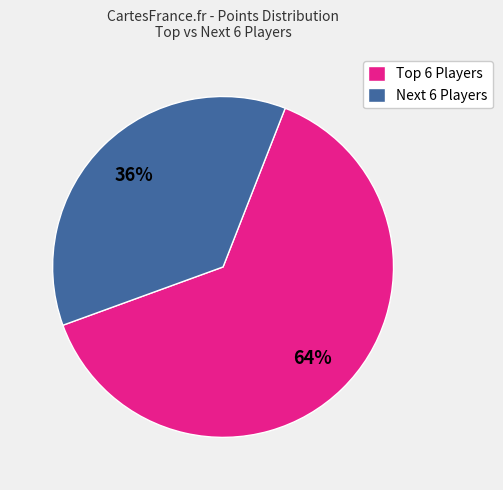

What percentage is the Next 6 Players slice, to the nearest percent?

36%